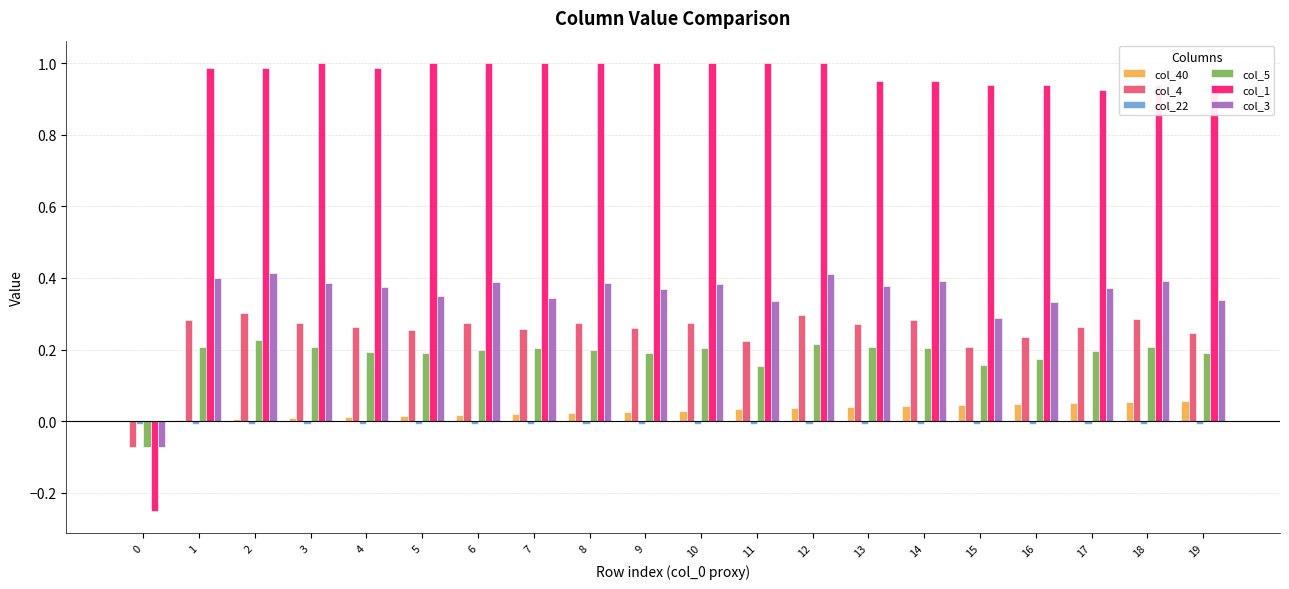

How many series are shown in this chart?

6